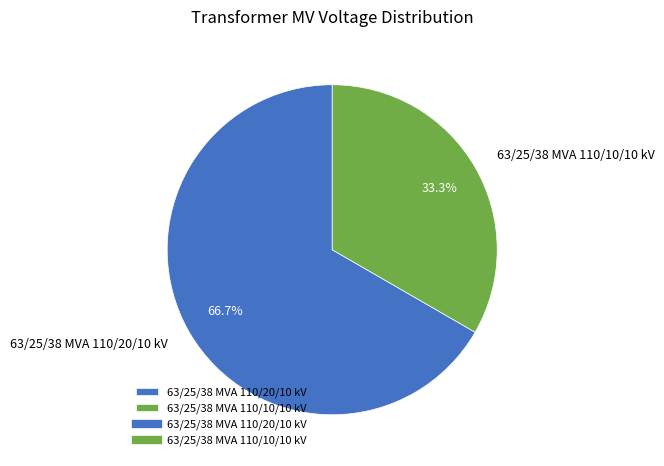

Rank the categories by value from lowest to highest.

63/25/38 MVA 110/10/10 kV, 63/25/38 MVA 110/20/10 kV